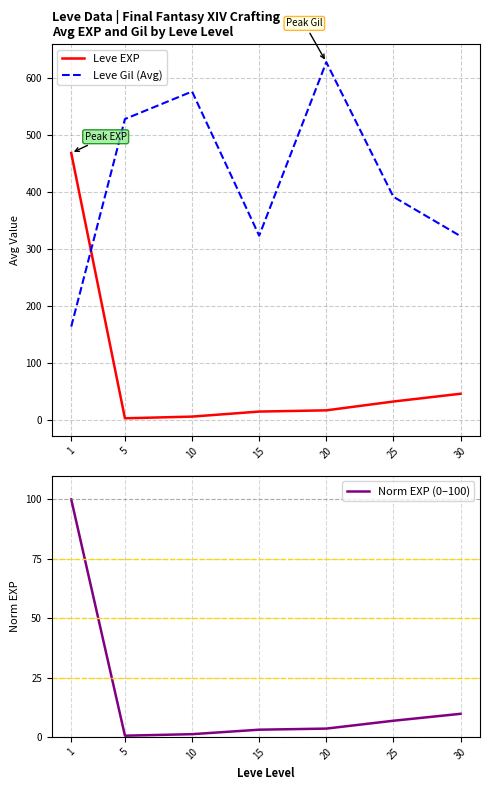

What are all the series names shown in the legend?

Leve EXP, Leve Gil (Avg), Norm EXP (0–100)